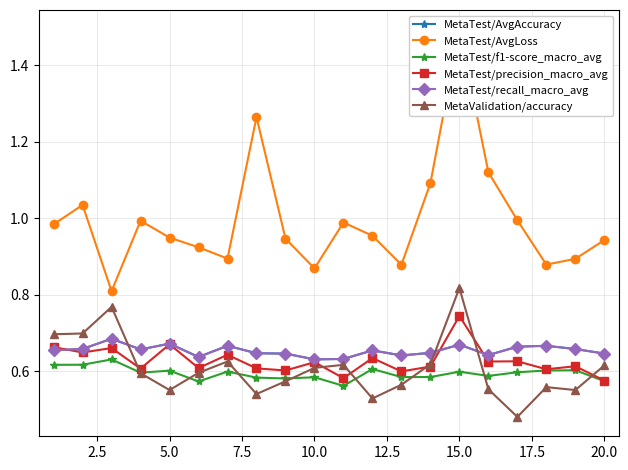

What is the sum of the MetaTest/precision_macro_avg values at 14 and 15.0?

1.4